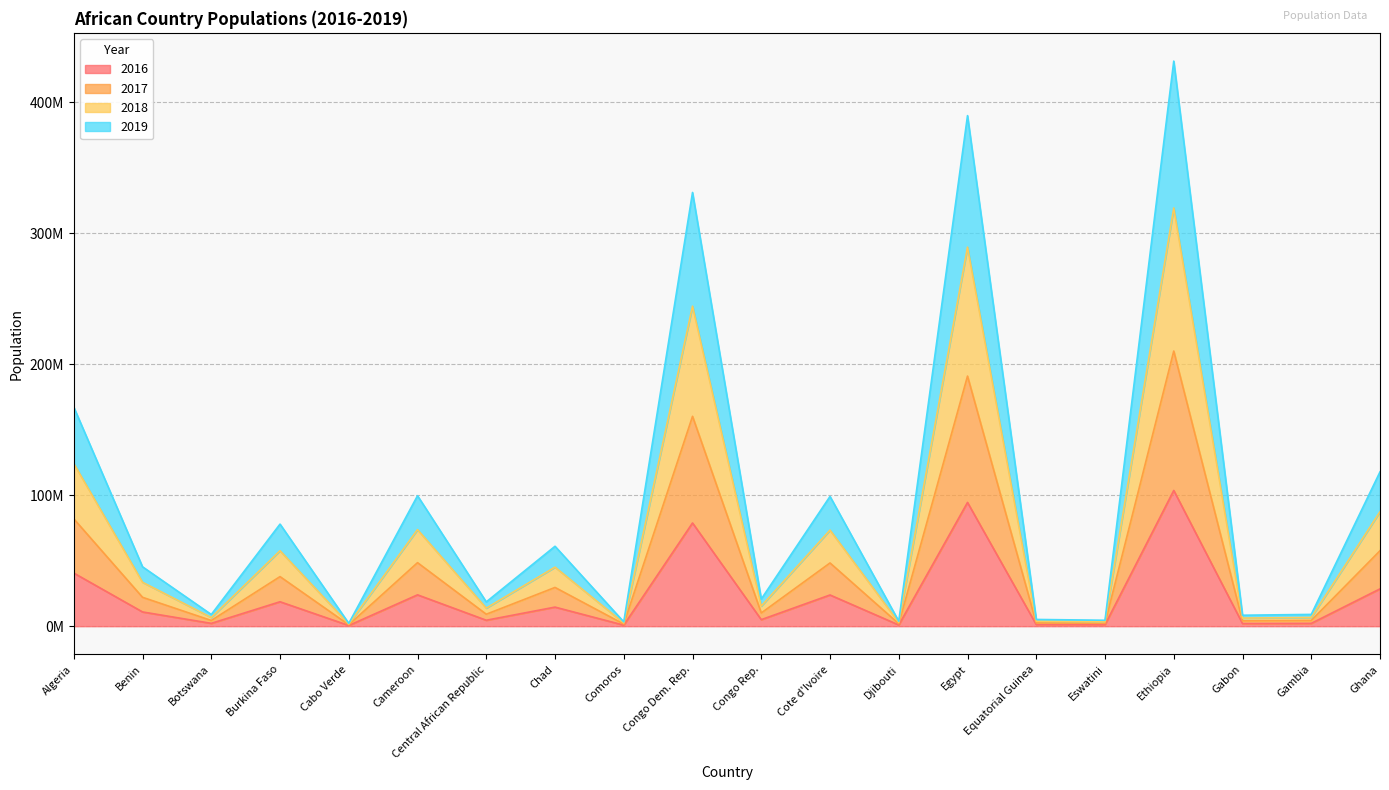

Where does the 2019 series first go above 22047271?

Algeria